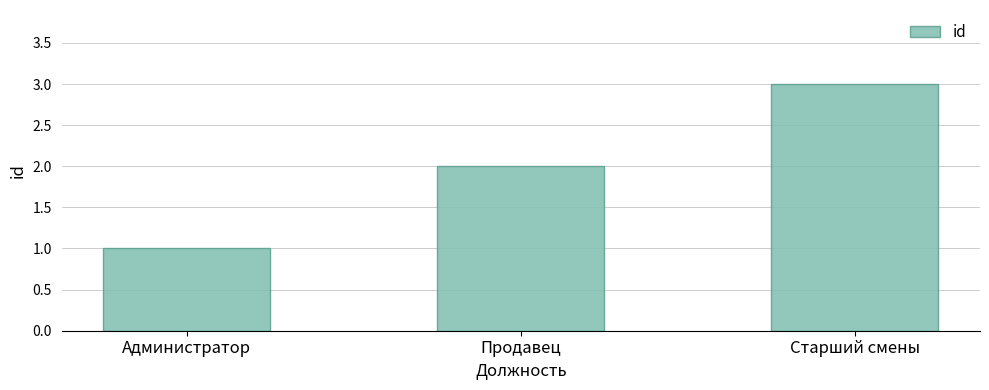

Is it true that the value at Продавец is 2?

True